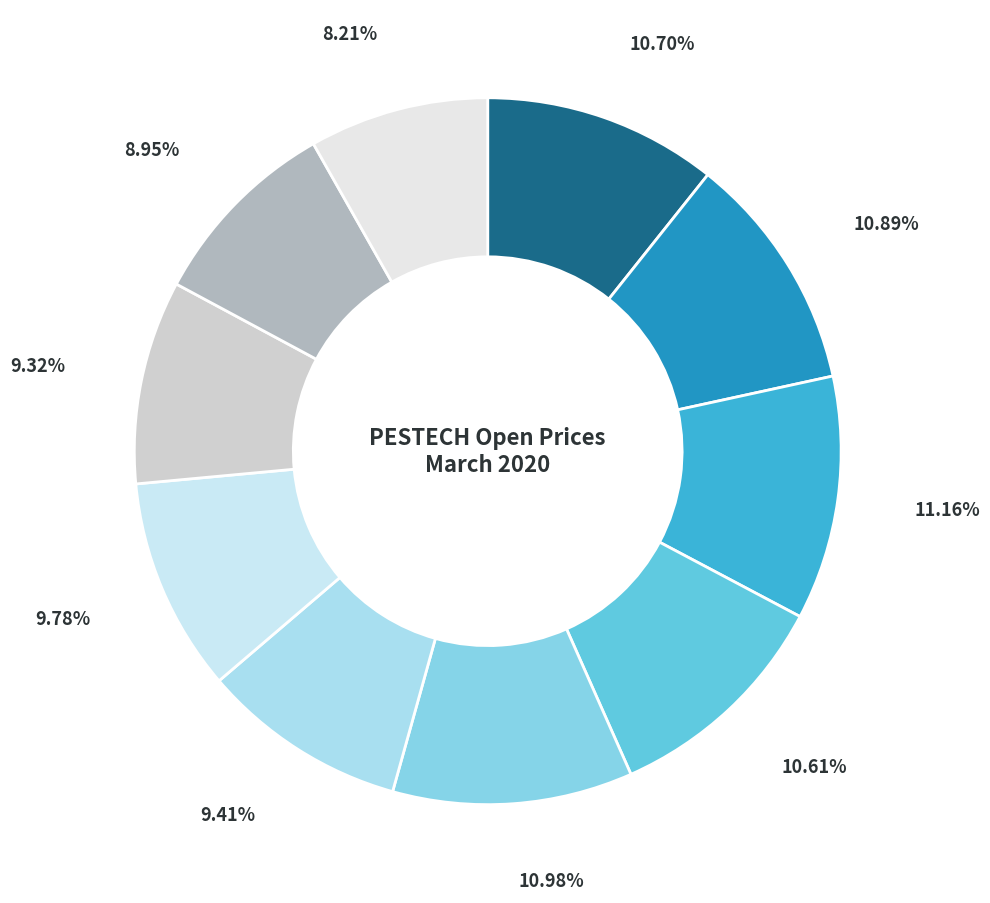

To the nearest percent, what is the average slice percentage?

10%